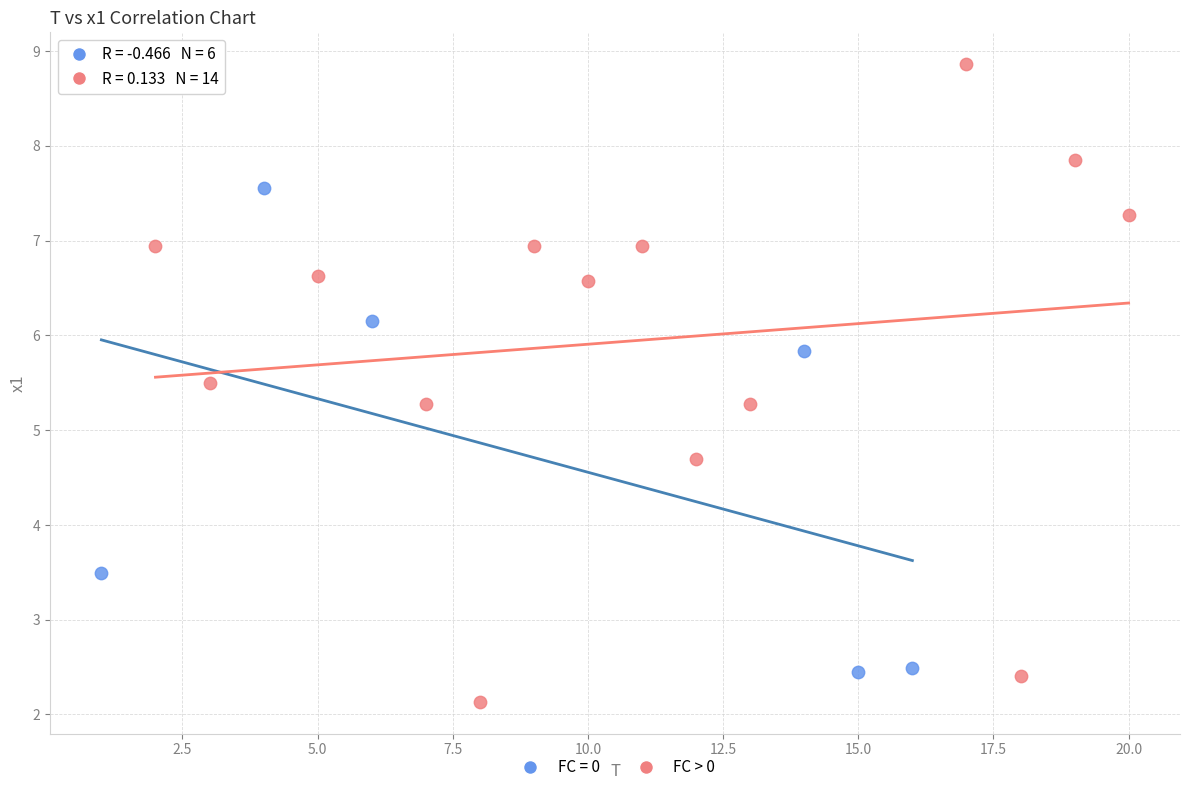

Which series reaches the maximum Y coordinate?

FC > 0